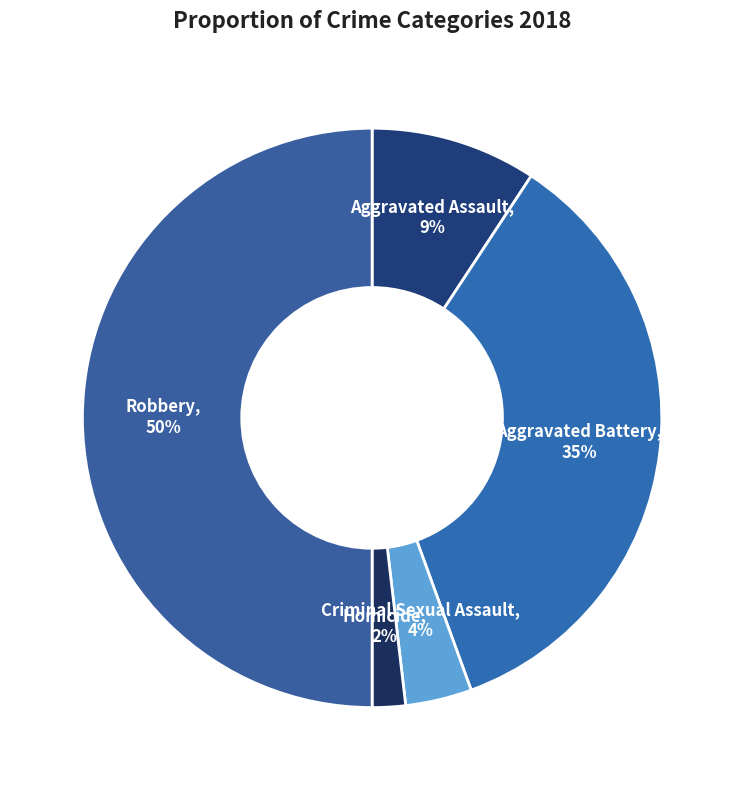

To the nearest percent, what is the difference between the Homicide and Robbery slice percentages?

48%